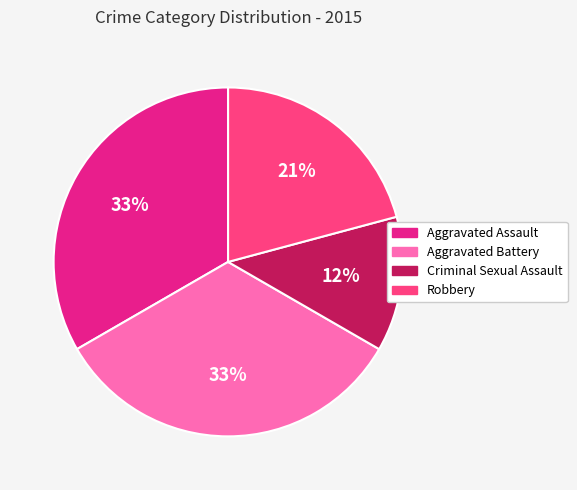

To the nearest percent, what is the average slice percentage?

25%